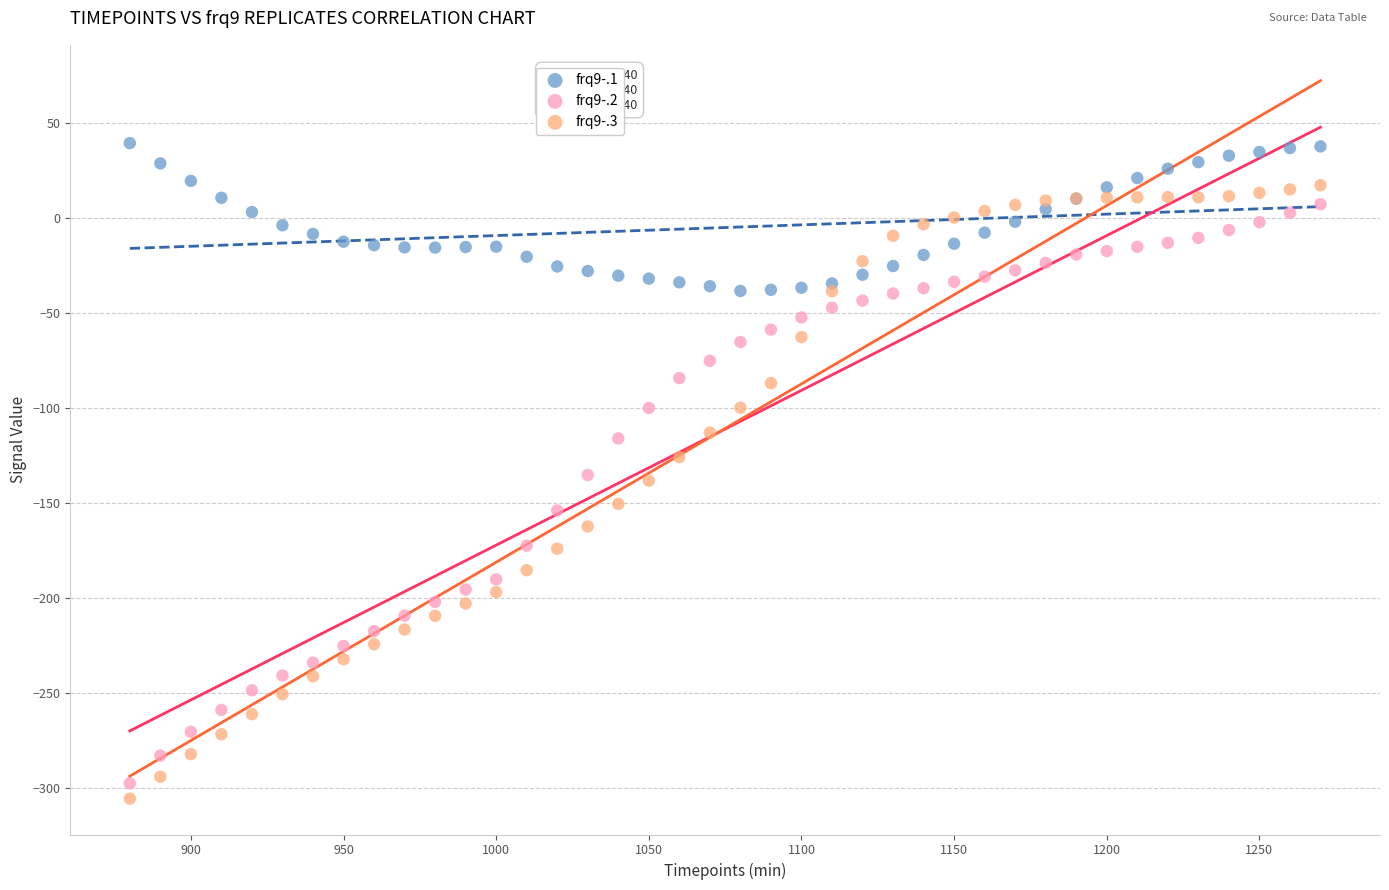

What is the X range (max minus min) for the scatter plot?

390.0